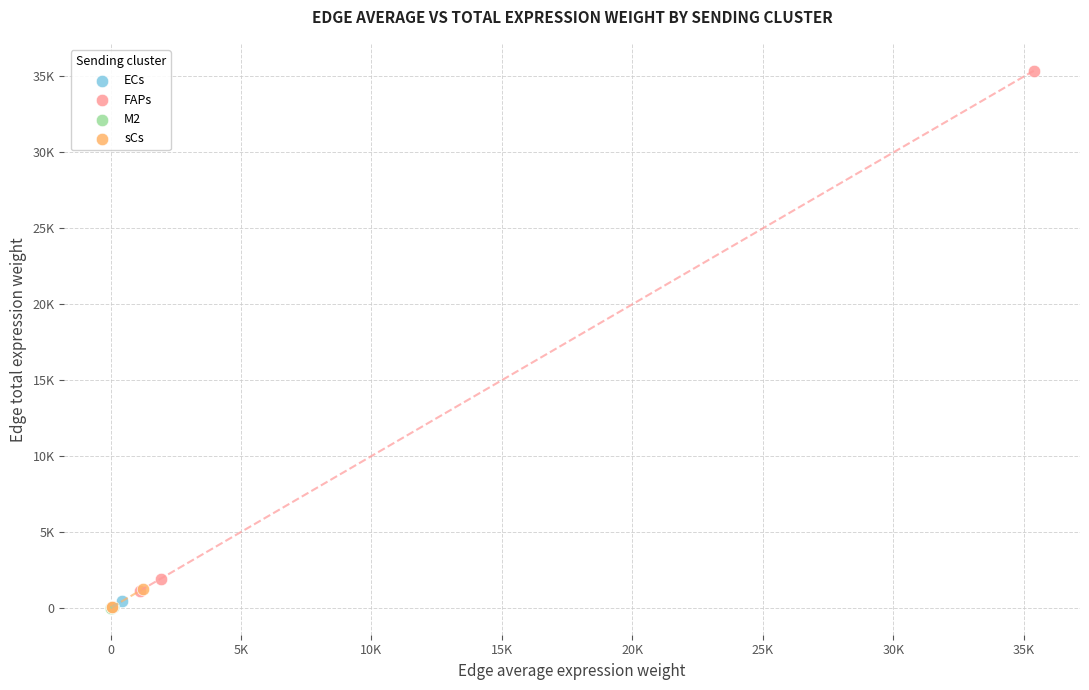

What are all the series names shown in the legend?

ECs, FAPs, M2, sCs